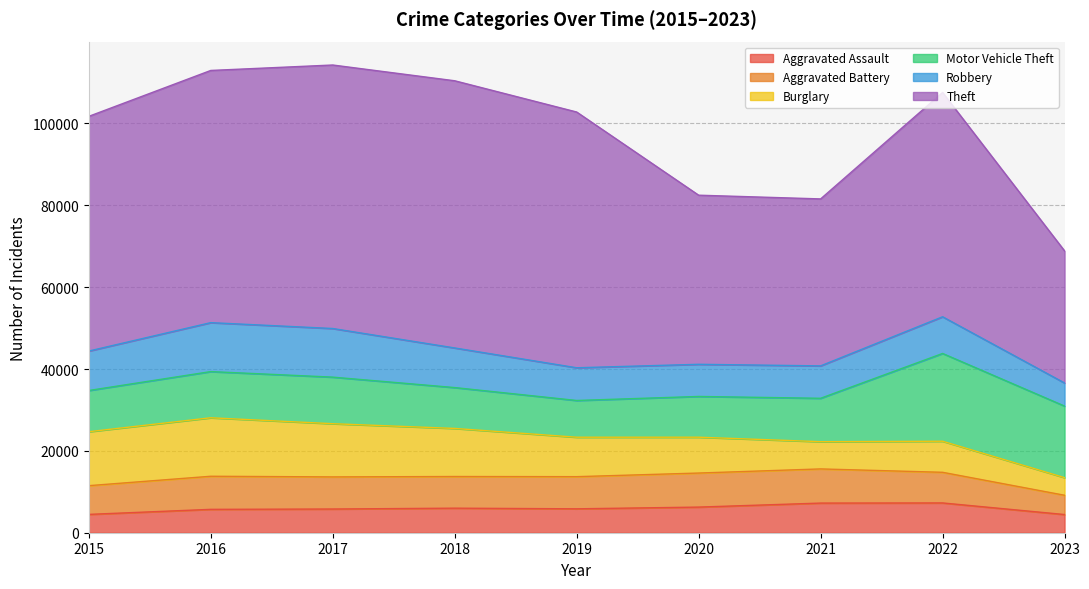

Is it true that Robbery equals 11357 at 2021?

False